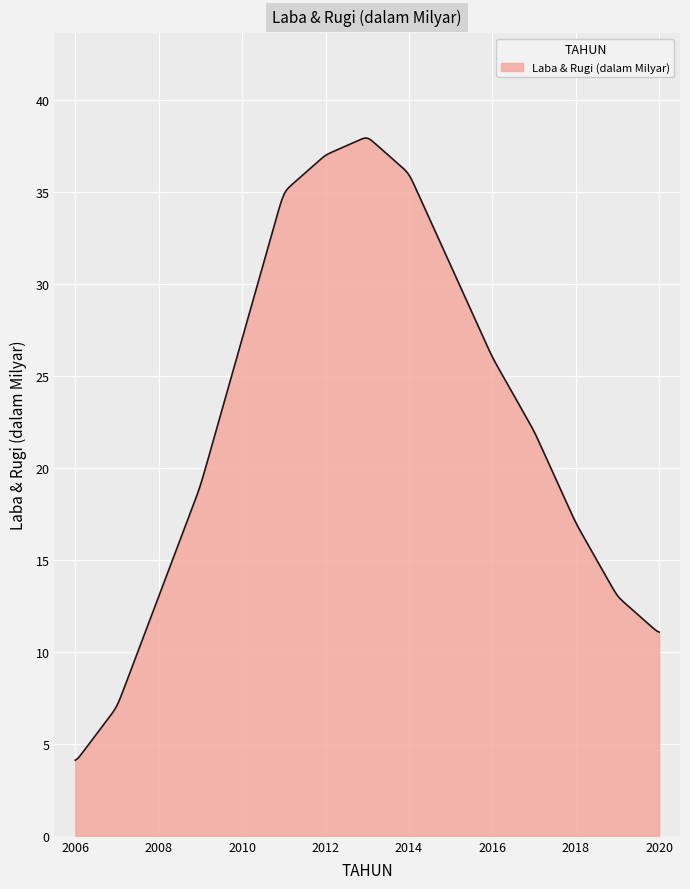

What is the greatest value displayed?

37.9